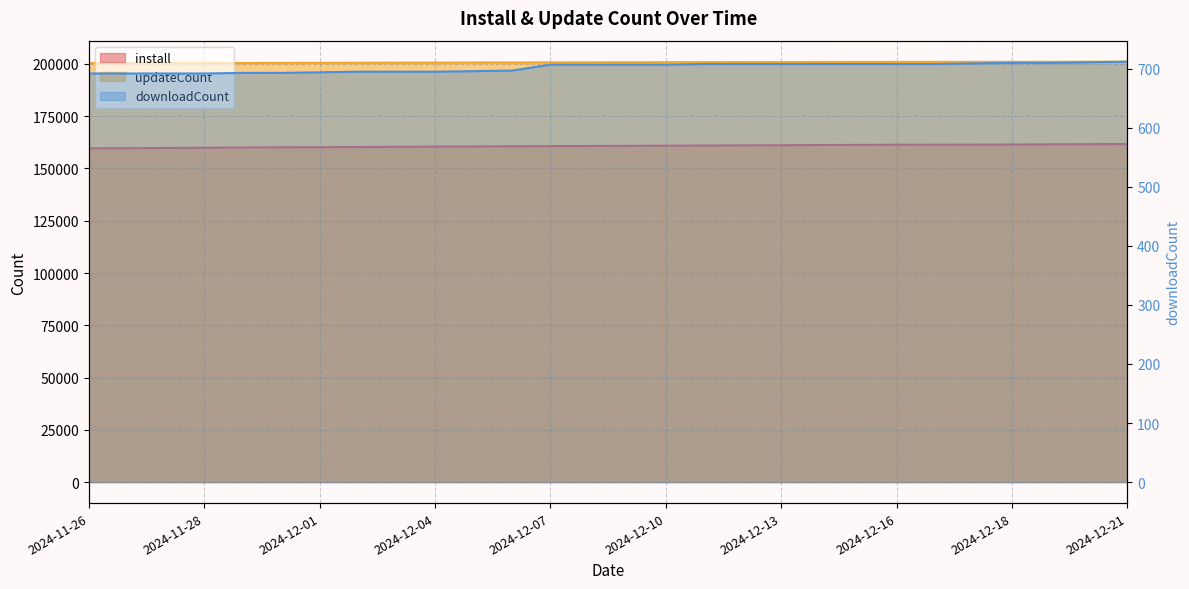

Which has a higher value, 2024-12-18 or 2024-12-16?

2024-12-18